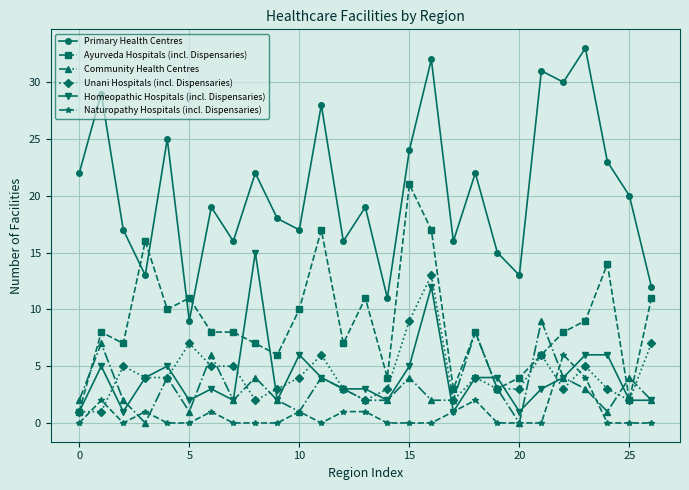

How many intersections are there between Naturopathy Hospitals (incl. Dispensaries) and Unani Hospitals (incl. Dispensaries)?

4